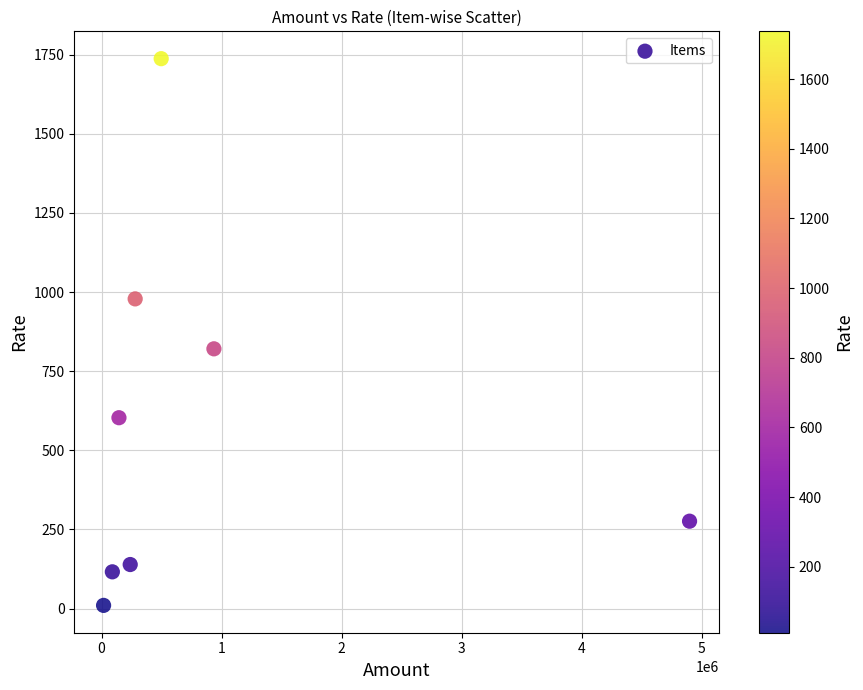

What Y value in the scatter plot is closest to 873?

820.8